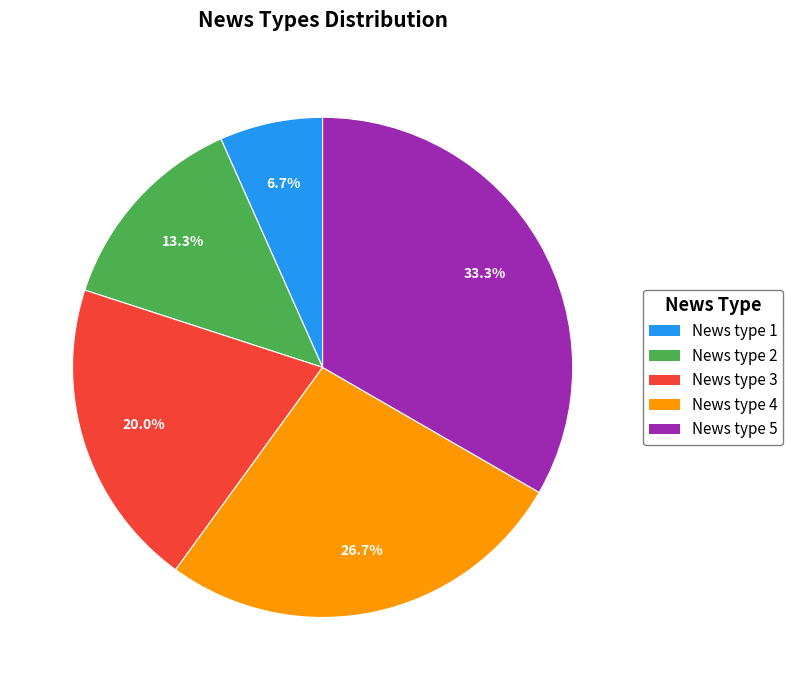

To the nearest percent, what is the difference between the News type 5 and News type 3 slice percentages?

13%